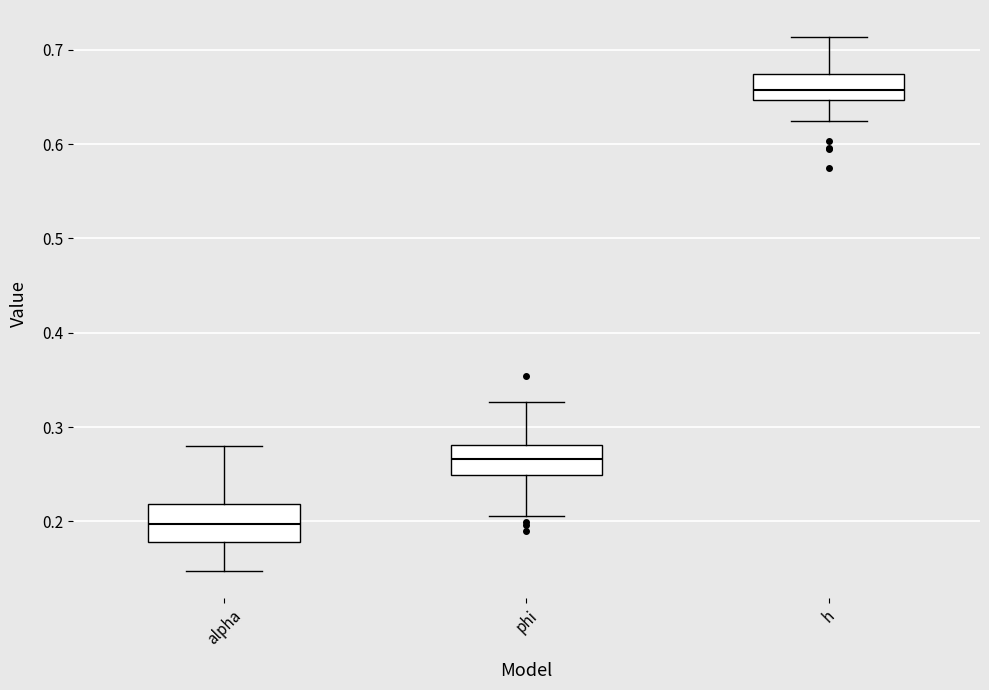

Reading left to right, transcribe this box plot: for each box, give where its median line is, the range the box spans, and where its two whiskers end, as read against the y-axis. The values are not printed on the chart, so give them approximately, as read against the axis.

alpha: median 0.20, box 0.18 to 0.22, whiskers 0.15 to 0.28
phi: median 0.27, box 0.25 to 0.28, whiskers 0.21 to 0.33
h: median 0.66, box 0.65 to 0.67, whiskers 0.62 to 0.71